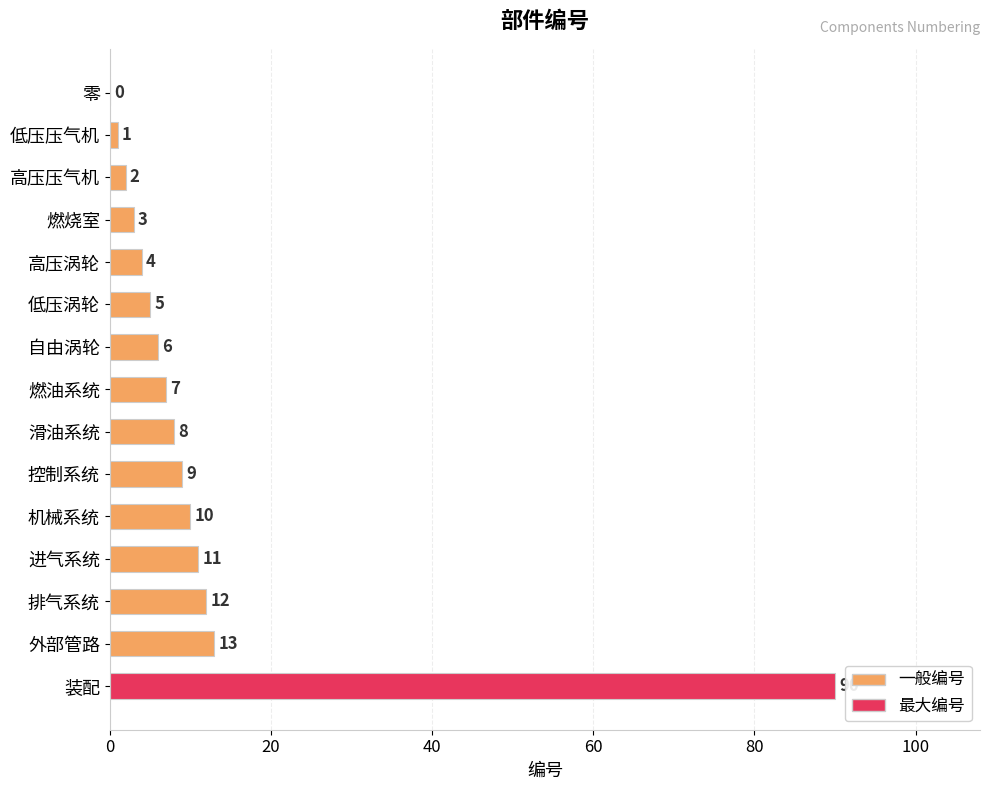

How many categories are shown in the chart?

15